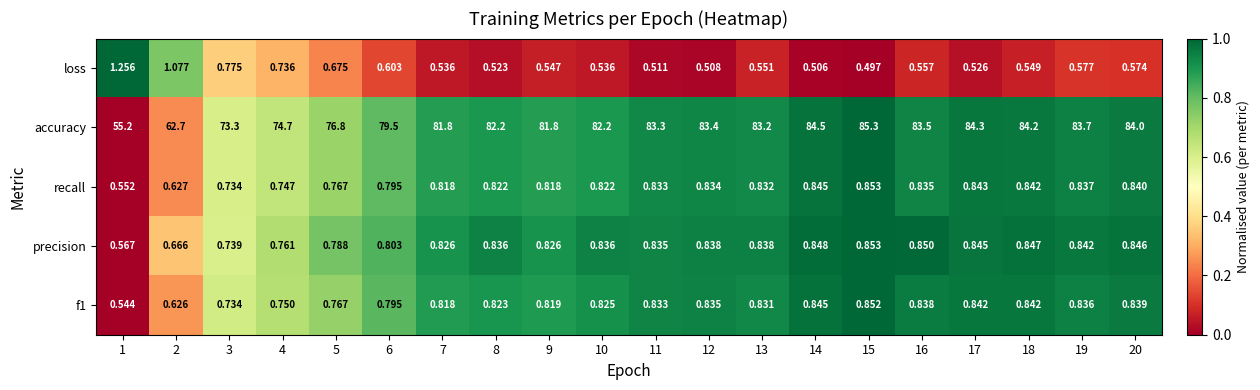

How many series are shown in this chart?

5